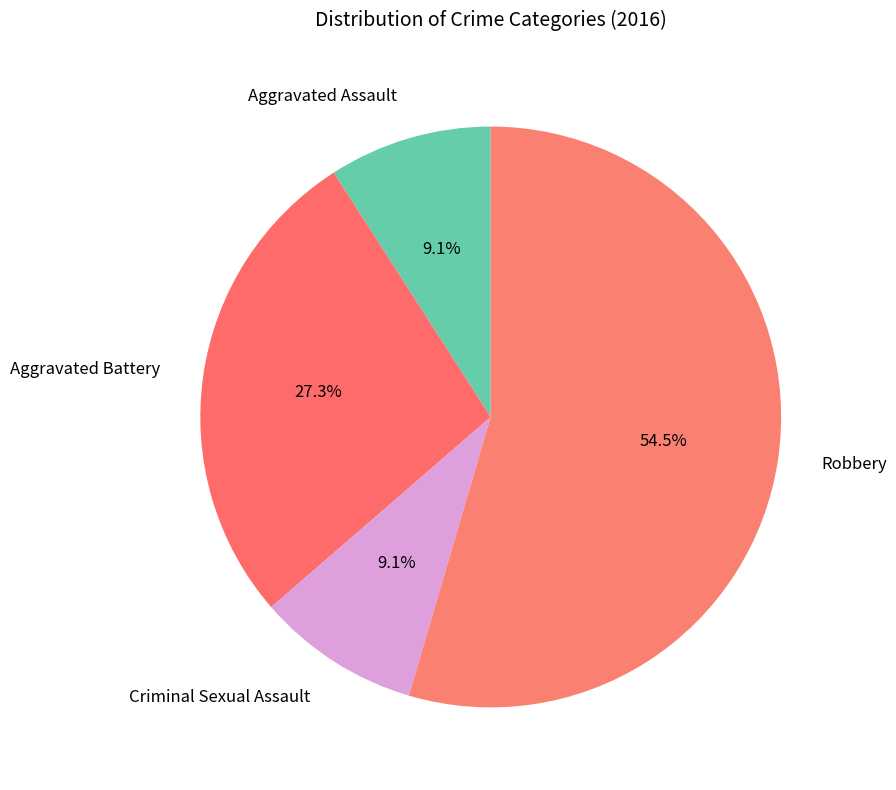

What is the ratio of the value at Aggravated Battery to the value at Criminal Sexual Assault?

3.0